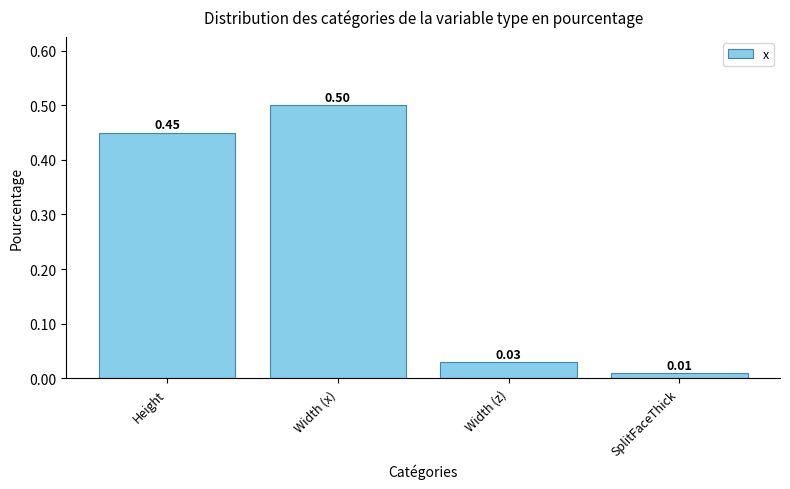

Where is the data nearest to the value 0?

SplitFaceThick